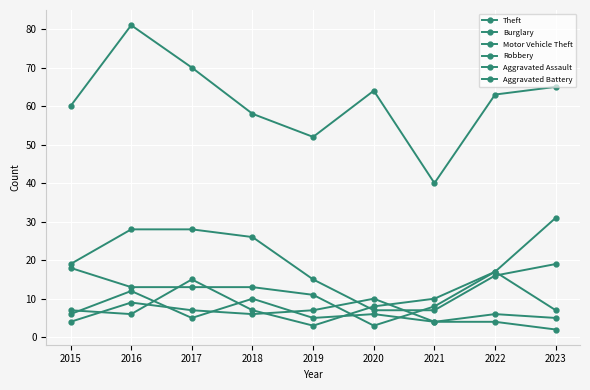

True or false: Aggravated Assault and Theft intersect in this chart.

False